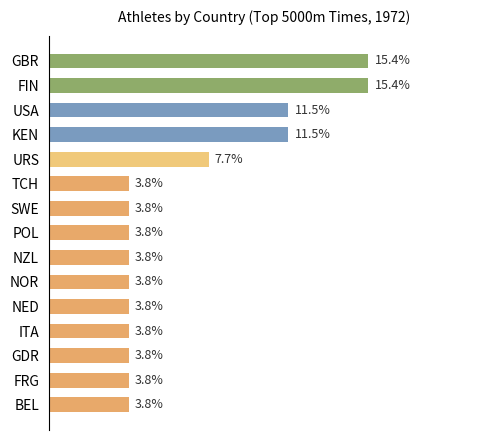

Where is the data nearest to the value 9?

URS